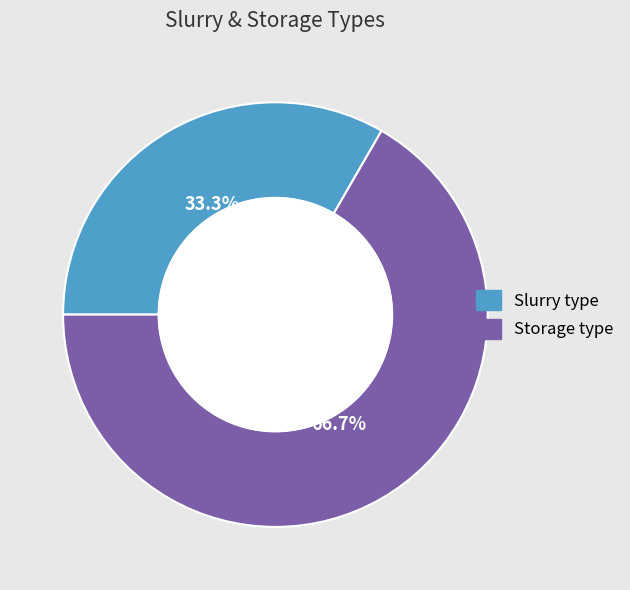

The Storage type slice represents 52% of the pie. True or false?

False